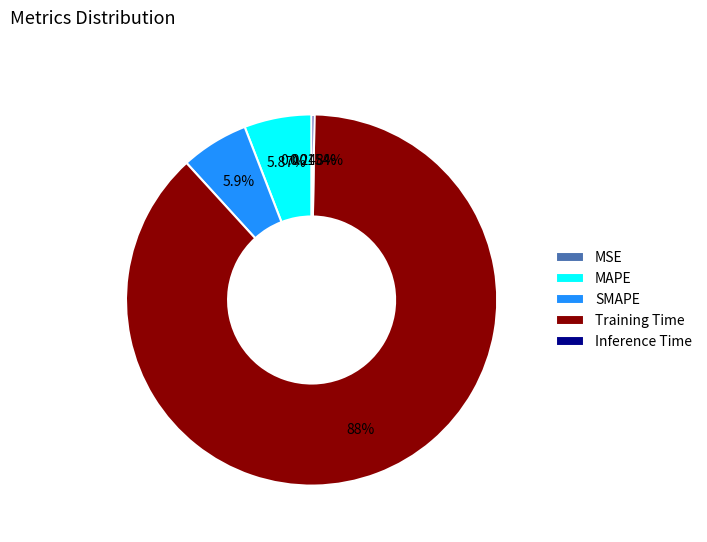

The MAPE slice represents 1% of the pie. True or false?

False